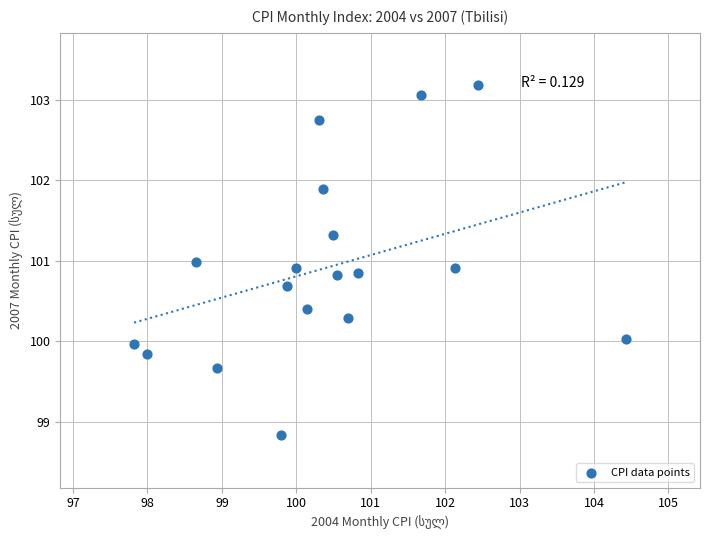

What is the range of Y values (max minus min)?

4.3